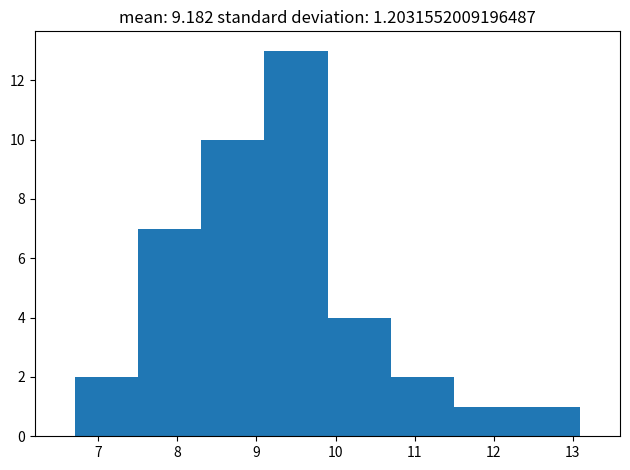

Reading left to right, transcribe this chart: for each bar, give the range it covers on the x-axis and its height. The values are not printed on the chart, so give them approximately, as read against the axis.

6.7 to 7.5: 2
7.5 to 8.3: 7
8.3 to 9.1: 10
9.1 to 9.9: 13
9.9 to 10.7: 4
10.7 to 11.5: 2
11.5 to 12.3: 1
12.3 to 13.1: 1